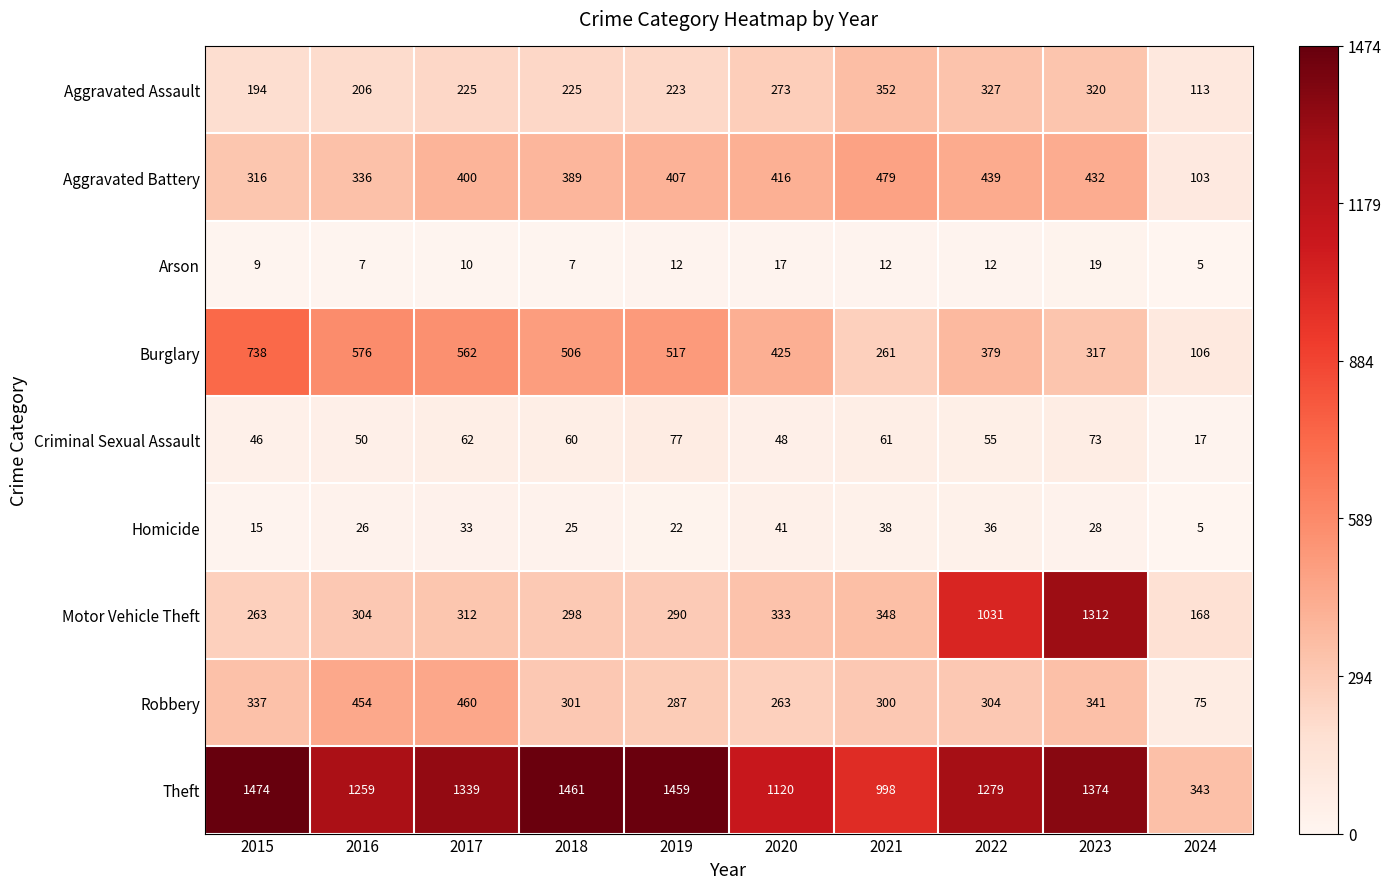

At which label does Homicide reach its peak?

2020